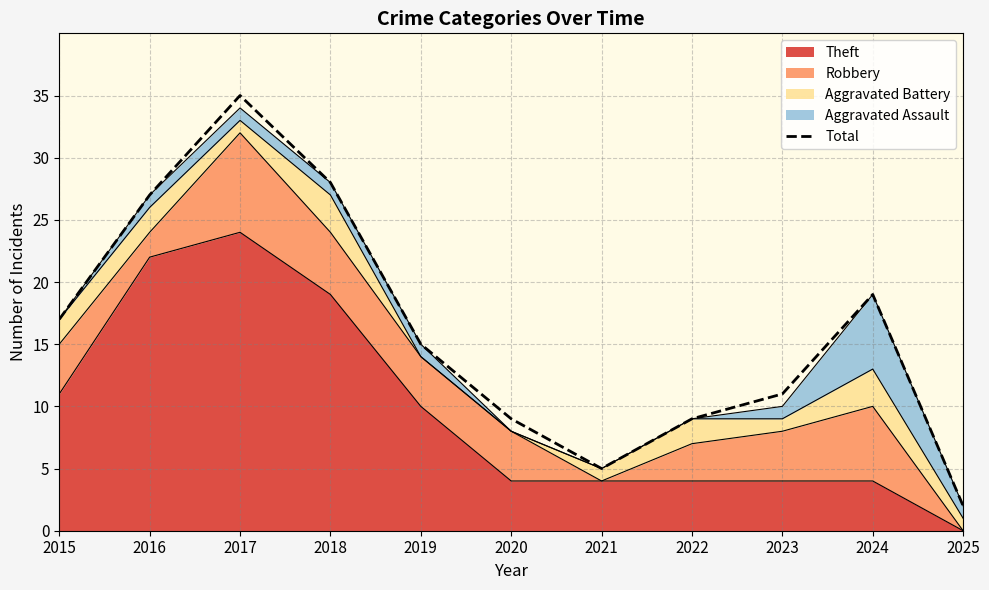

Rank the categories by value from highest to lowest.

2017, 2018, 2016, 2024, 2015, 2019, 2023, 2020, 2022, 2021, 2025